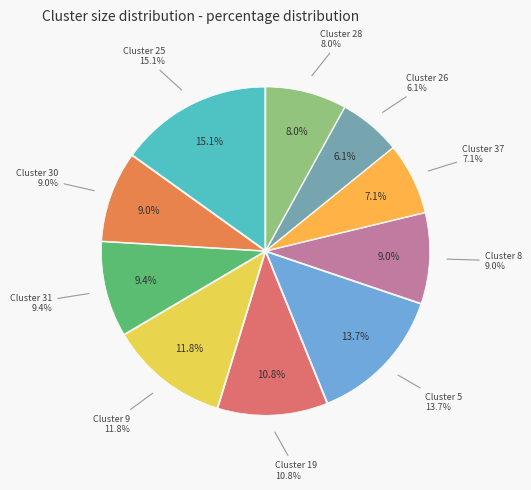

Rank the categories by value from highest to lowest.

Cluster 25, Cluster 5, Cluster 9, Cluster 19, Cluster 31, Cluster 30, Cluster 8, Cluster 28, Cluster 37, Cluster 26